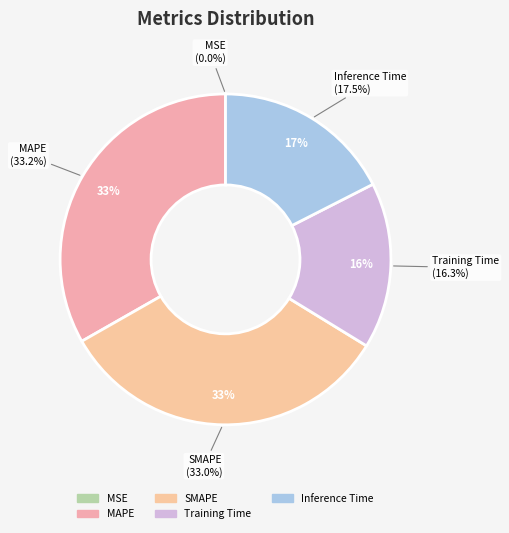

Does MSE represent more than half of the total?

No